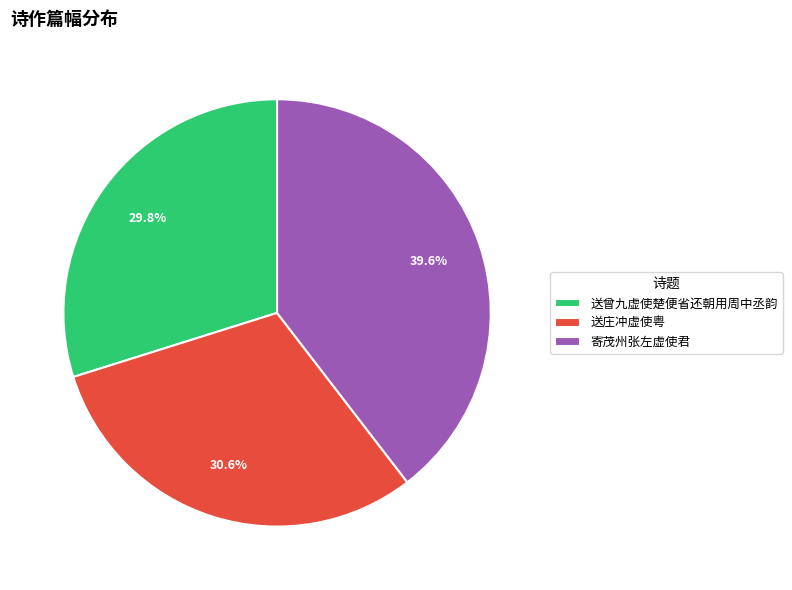

Is there any slice that represents more than half of the pie?

No